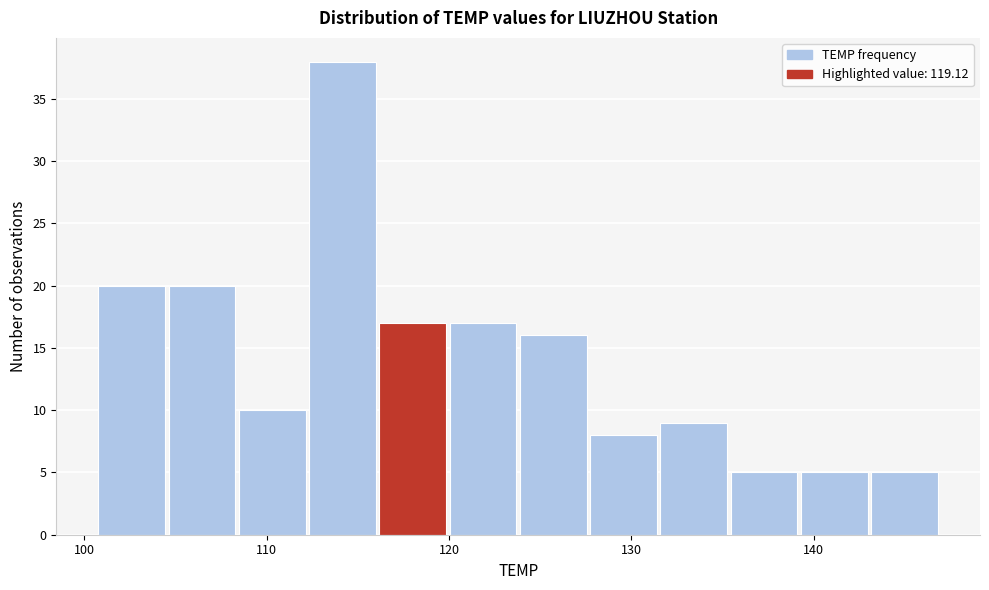

Read against the x-axis, roughly where is the centre of the tallest bar?

114